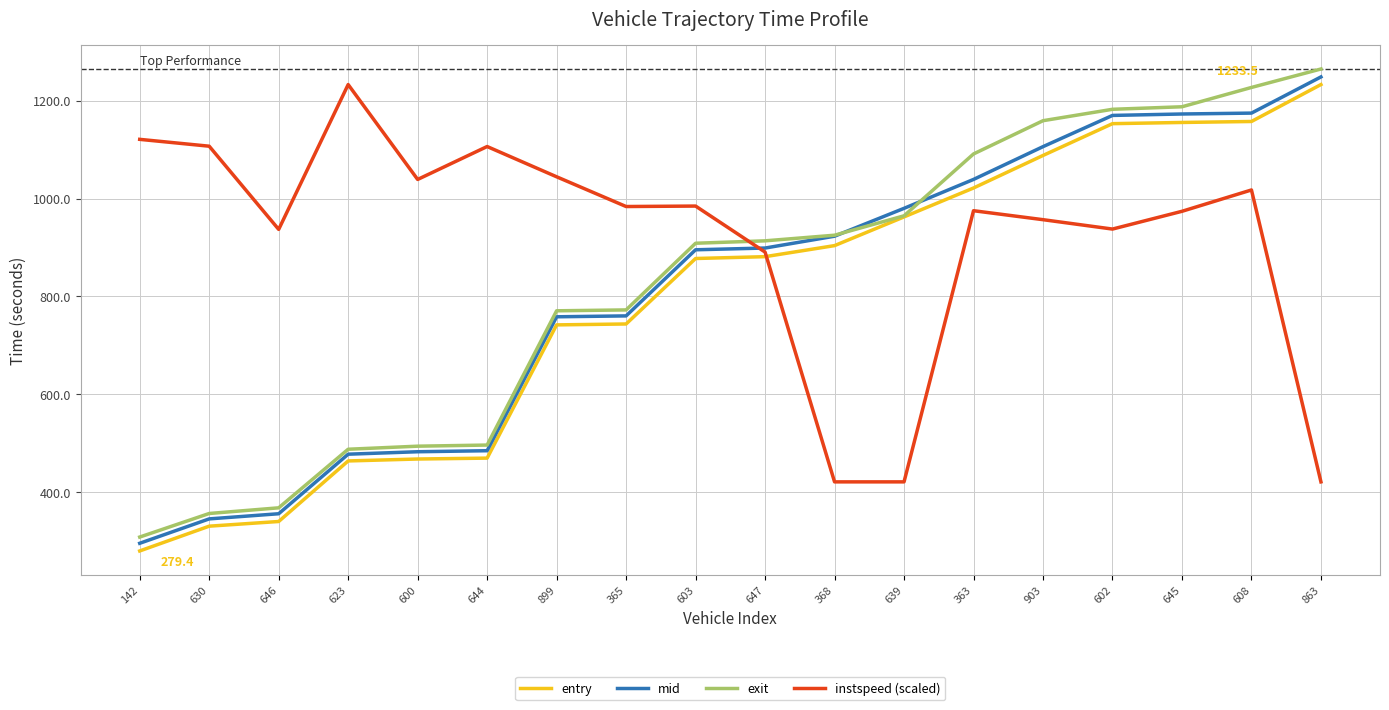

At which category does instspeed (scaled) reach its first local valley?

646